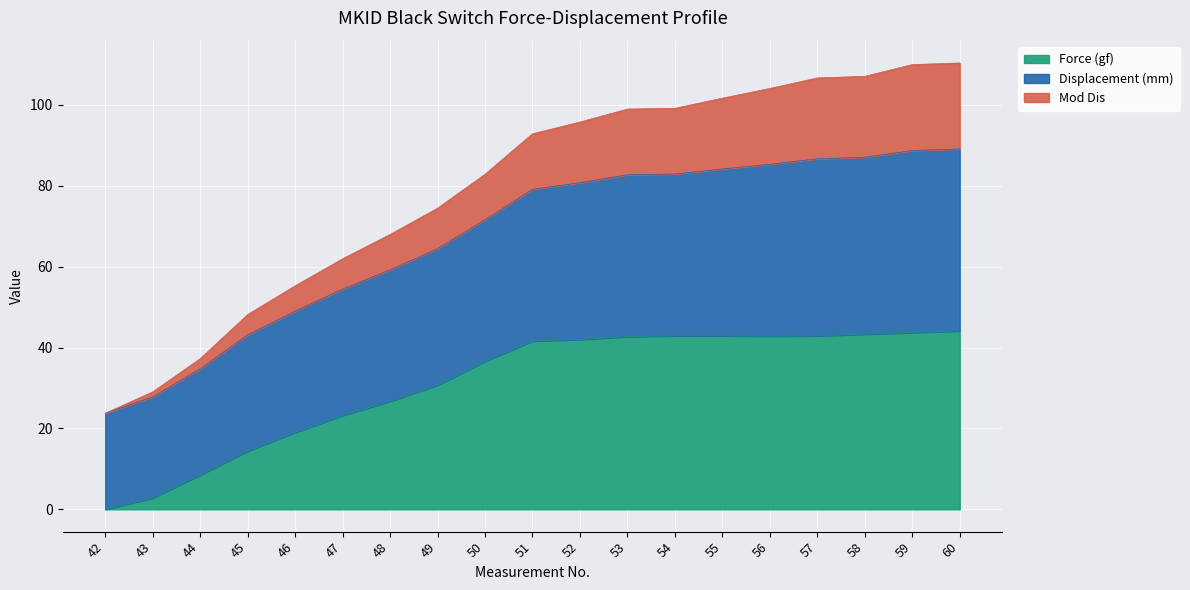

What is the maximum value for Force (gf)?

44.1